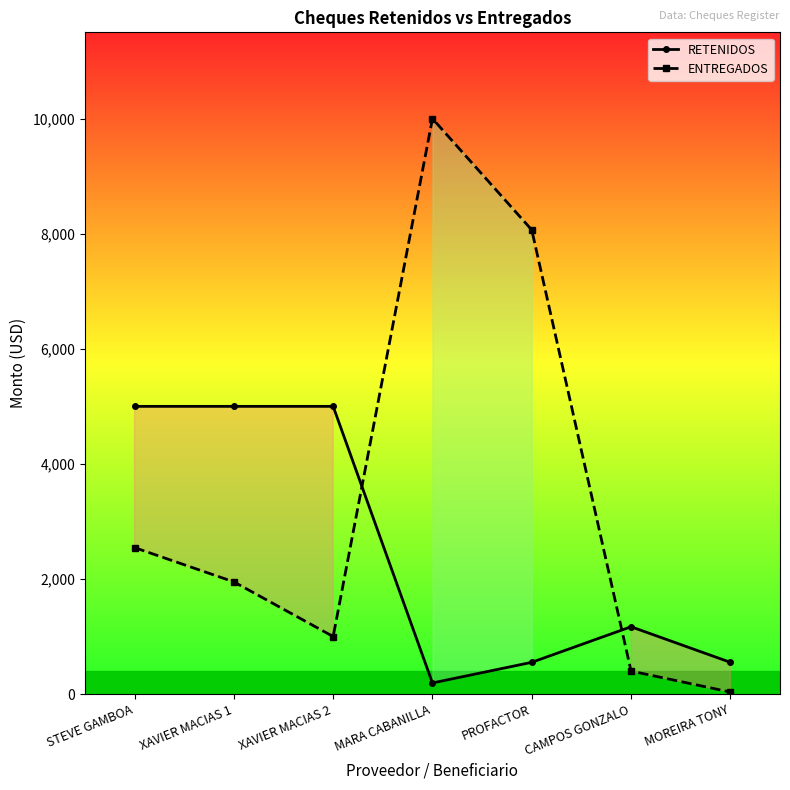

At which category does RETENIDOS reach its first local peak?

CAMPOS GONZALO